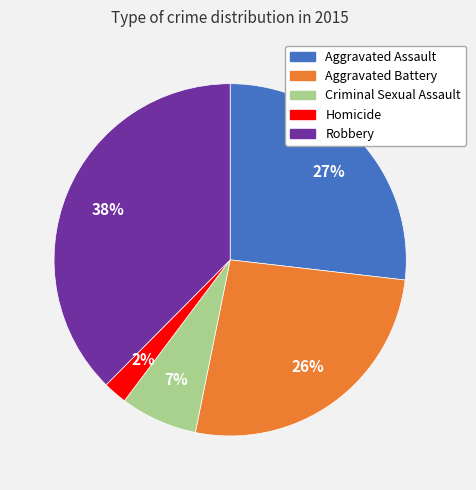

What is the smallest slice in the pie chart?

Homicide